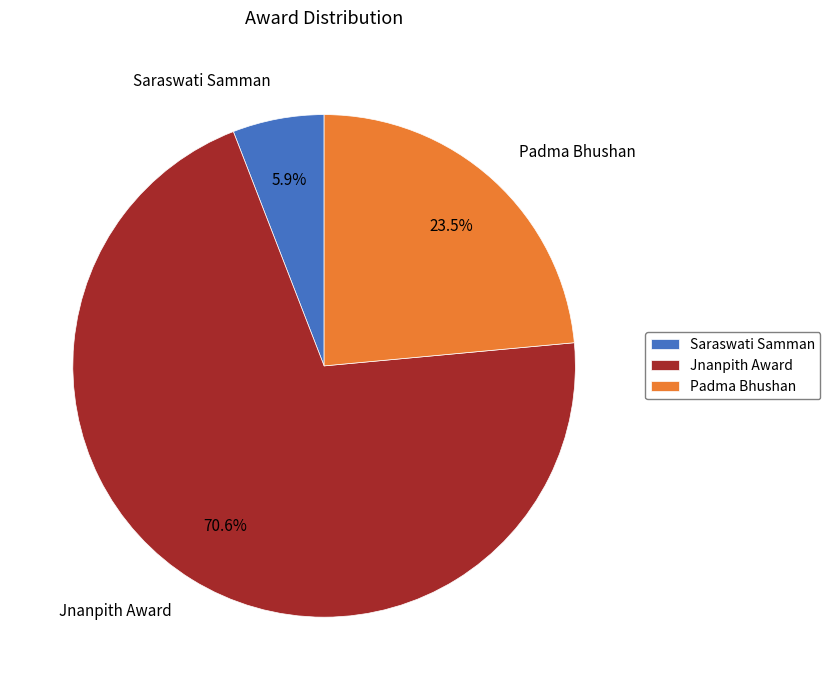

To the nearest percent, what is the average slice percentage?

33%